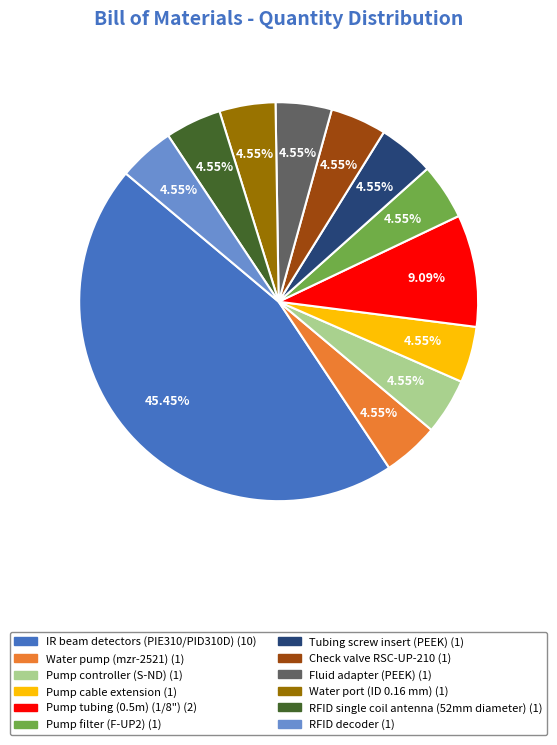

Combined, do Water pump (mzr-2521) and RFID decoder account for over 50%?

No